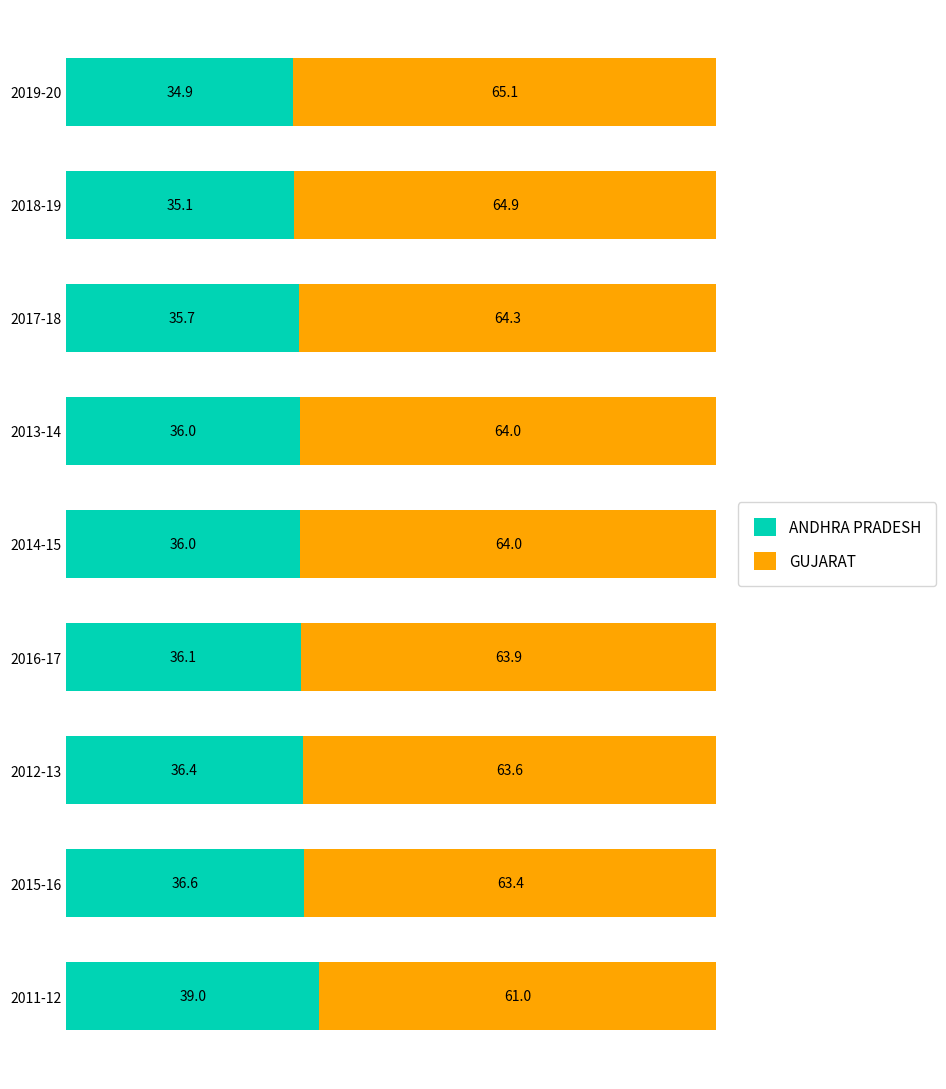

How many series are shown in this chart?

2